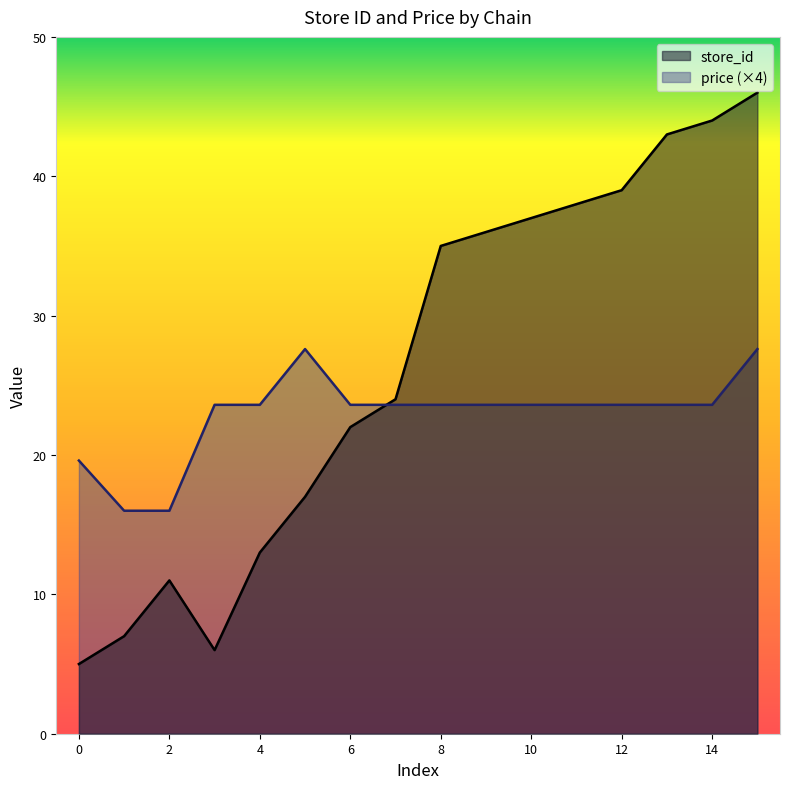

Which series has the widest spread of values?

store_id